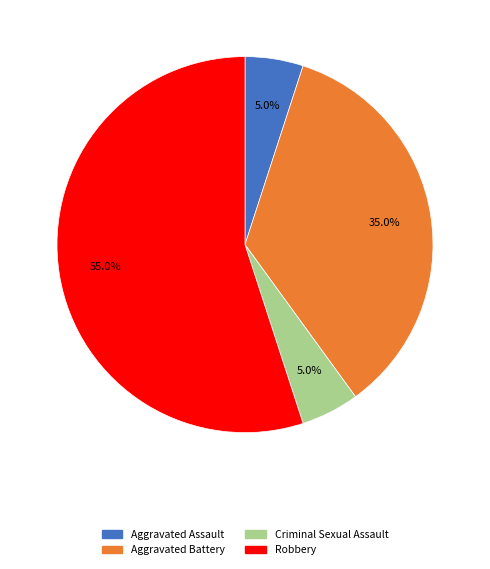

How many slices are in this pie chart?

4